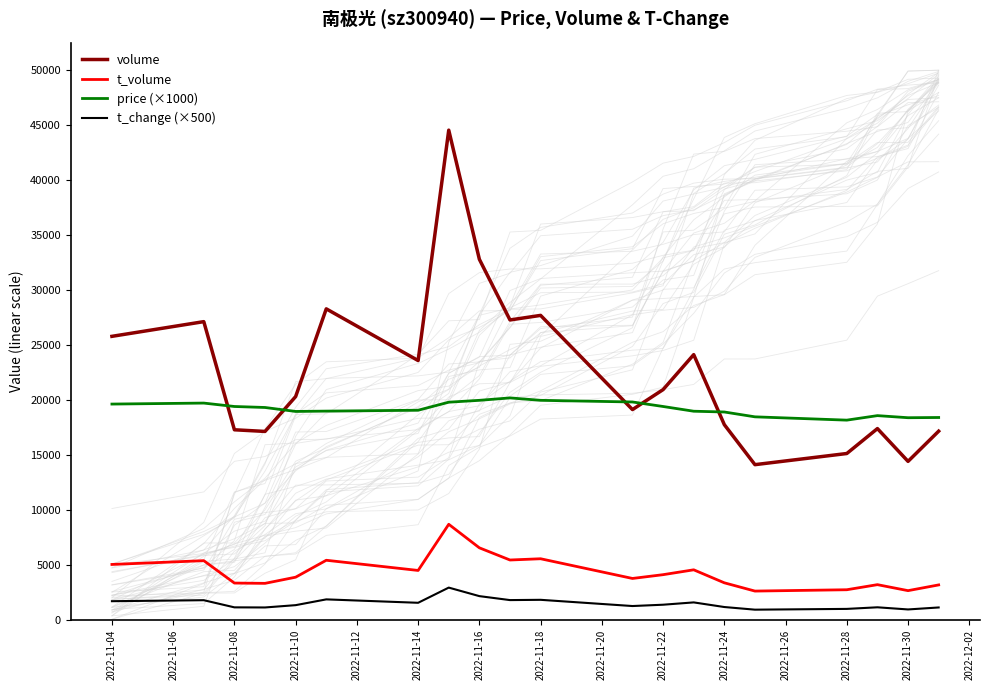

Is it true that t_volume equals 5906 at 2022-11-10?

False